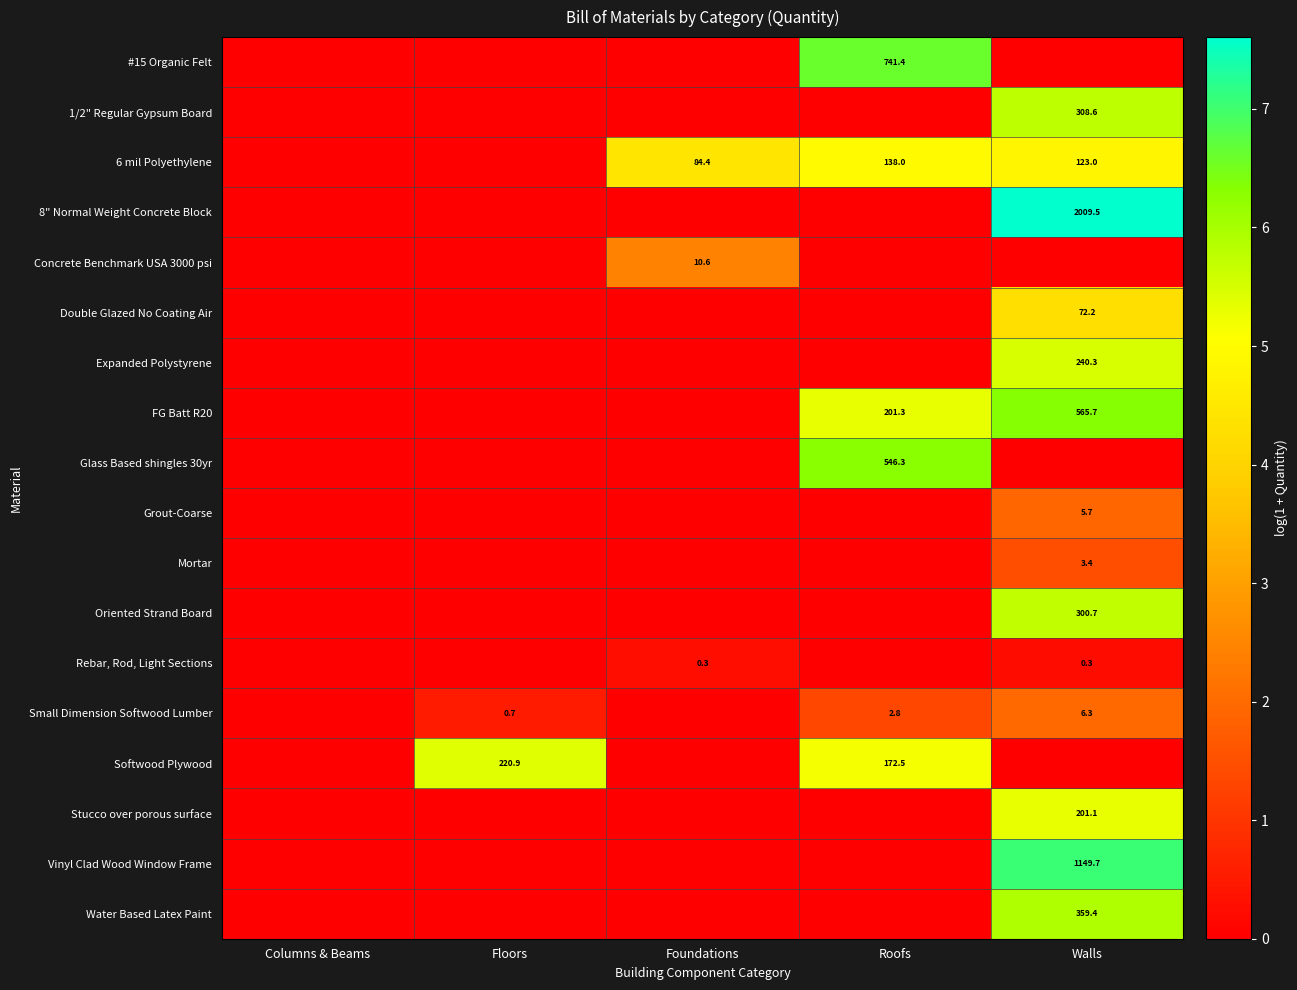

Is it true that Softwood Plywood equals 1.8 at Floors?

False